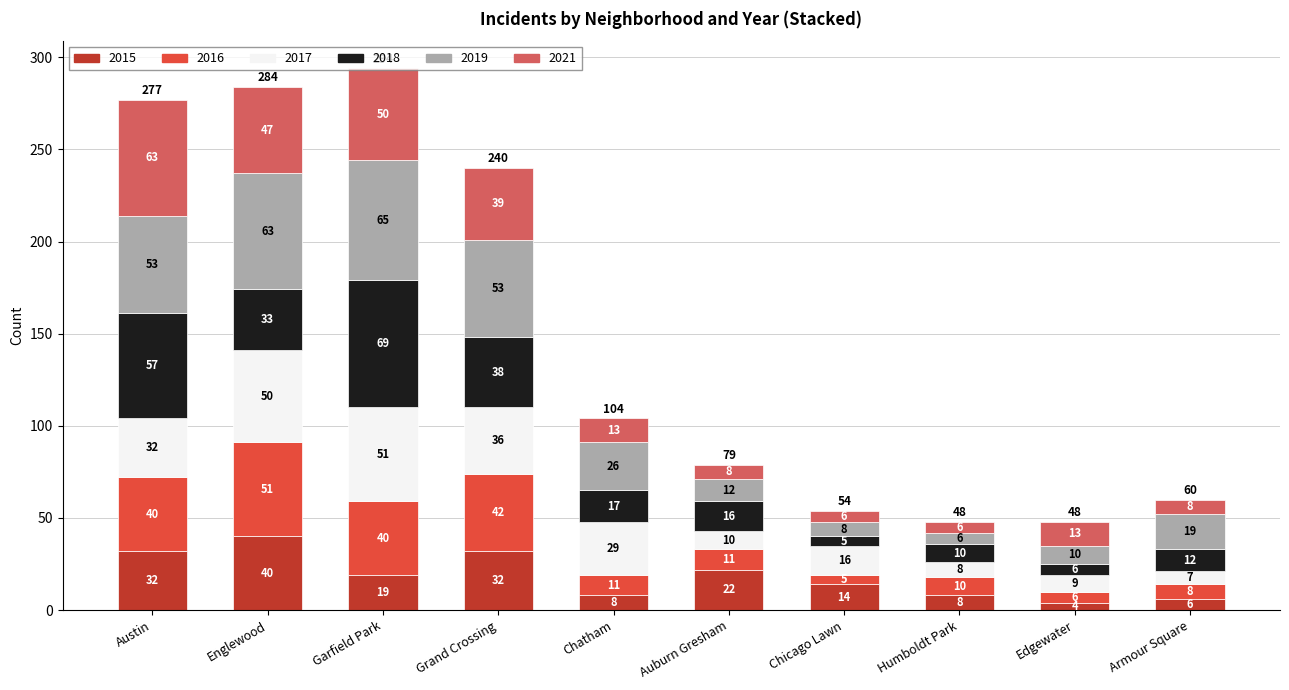

At which category is the sum across all series the highest?

Garfield Park